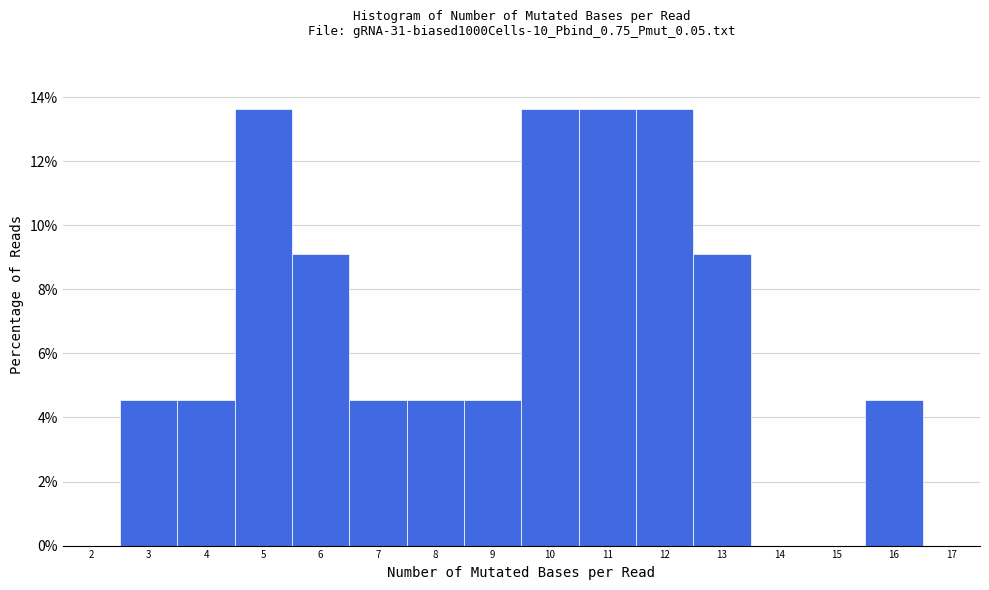

Reading left to right, transcribe this chart: for each bar, give the range it covers on the x-axis and its height. The values are not printed on the chart, so give them approximately, as read against the axis.

2.5 to 3.5: 4.6
3.5 to 4.5: 4.6
4.5 to 5.5: 13.6
5.5 to 6.5: 9.0
6.5 to 7.5: 4.6
7.5 to 8.5: 4.6
8.5 to 9.5: 4.6
9.5 to 10.5: 13.6
10.5 to 11.5: 13.6
11.5 to 12.5: 13.6
12.5 to 13.5: 9.0
13.5 to 14.5: 0
14.5 to 15.5: 0
15.5 to 16.5: 4.6